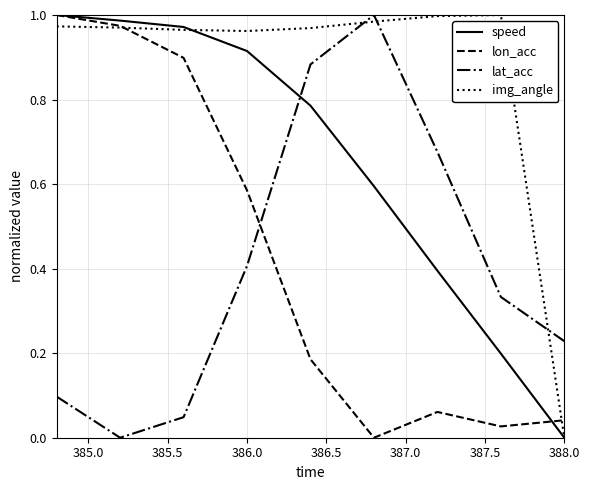

What are all the series names shown in the legend?

speed, lon_acc, lat_acc, img_angle